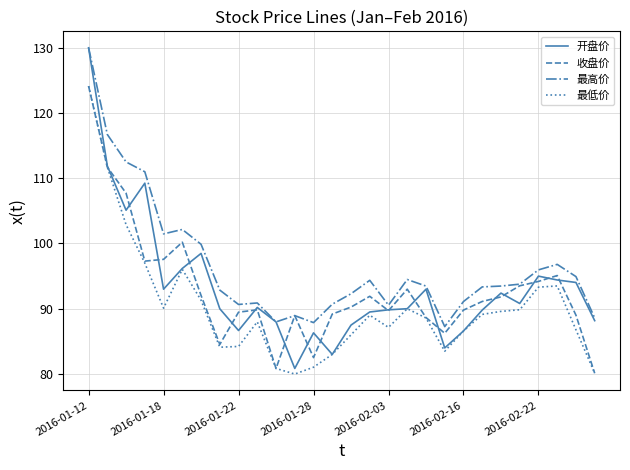

True or false: 最高价 and 最低价 cross at least once.

False